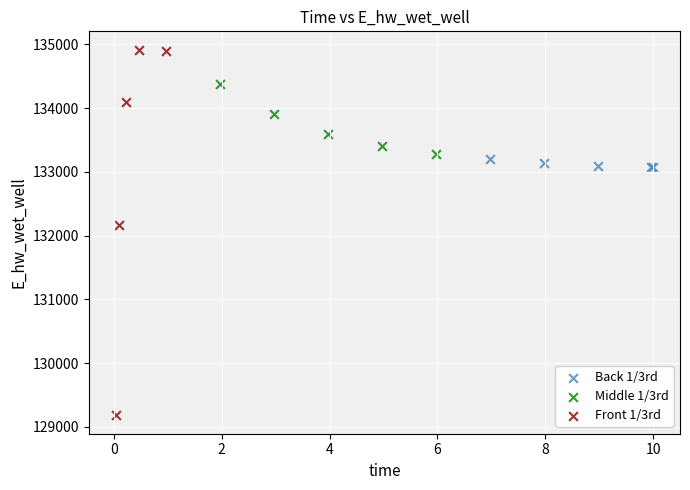

What are all the series names shown in the legend?

Back 1/3rd, Middle 1/3rd, Front 1/3rd